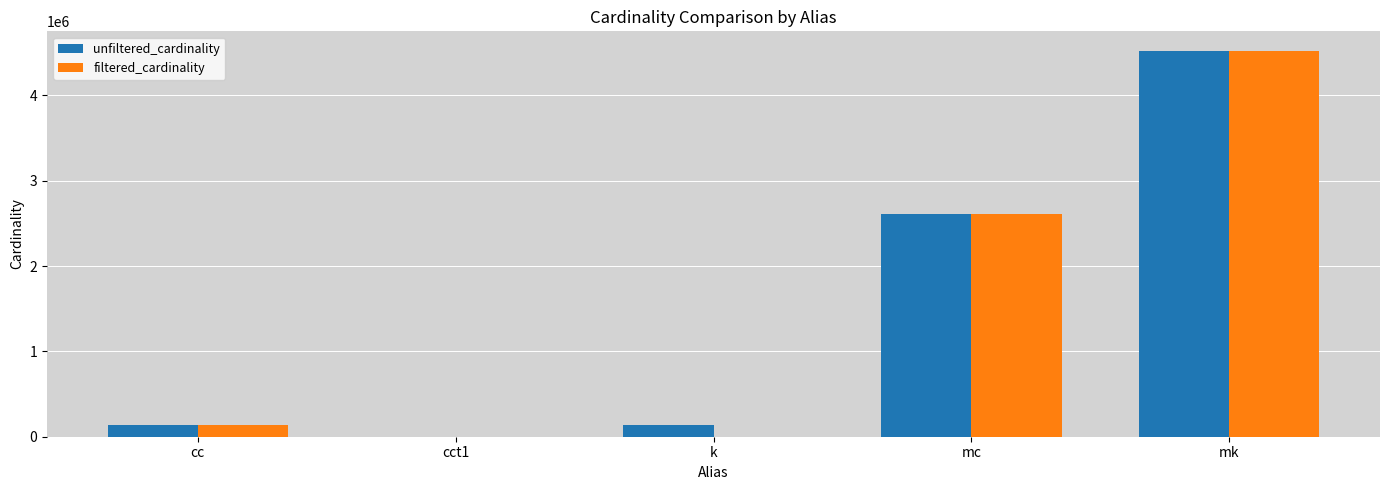

What is the approximate value of filtered_cardinality at cc?

135086